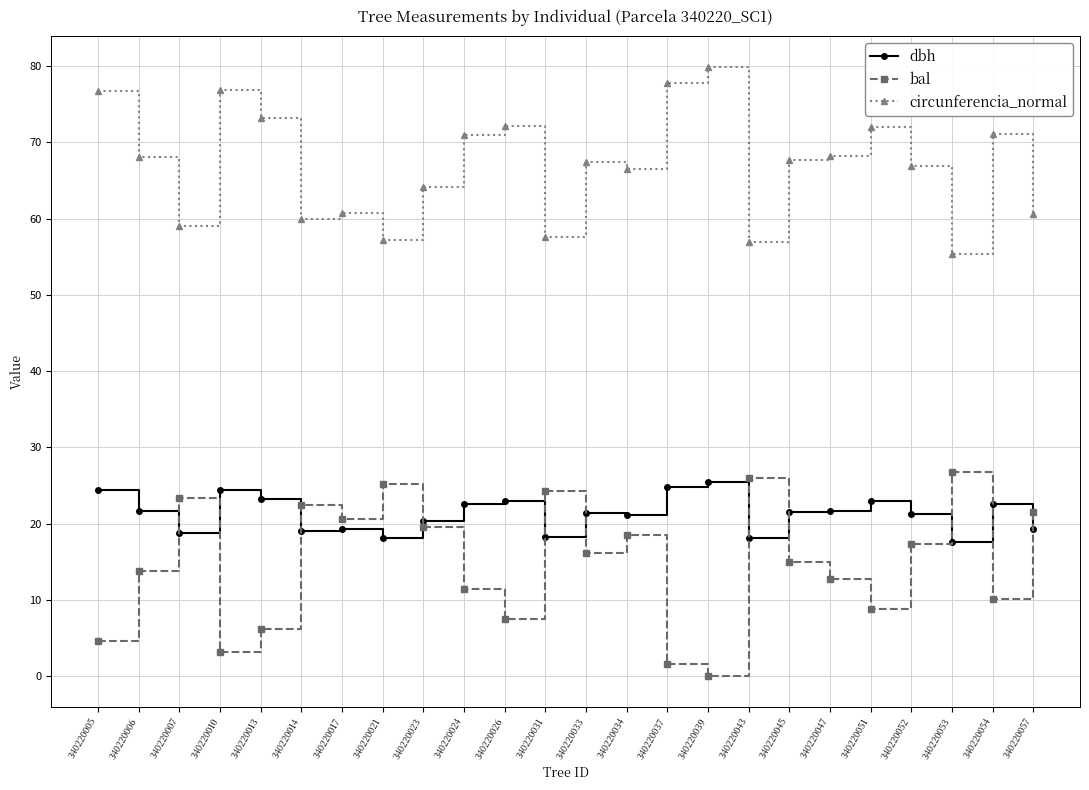

What is the value of the circunferencia_normal point at the 13th from the left?

67.5